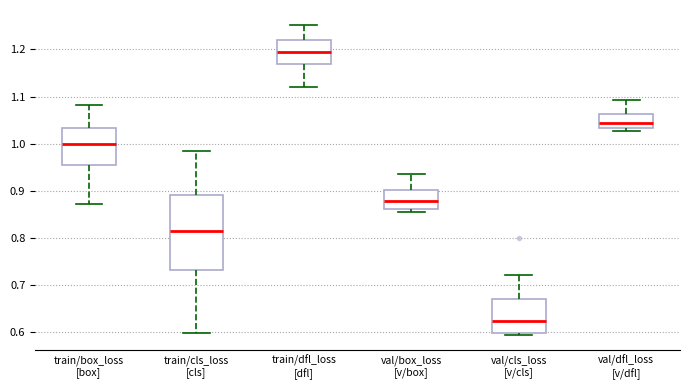

Which box is the tallest, from its lower edge to its upper edge?

train/cls_loss [cls]